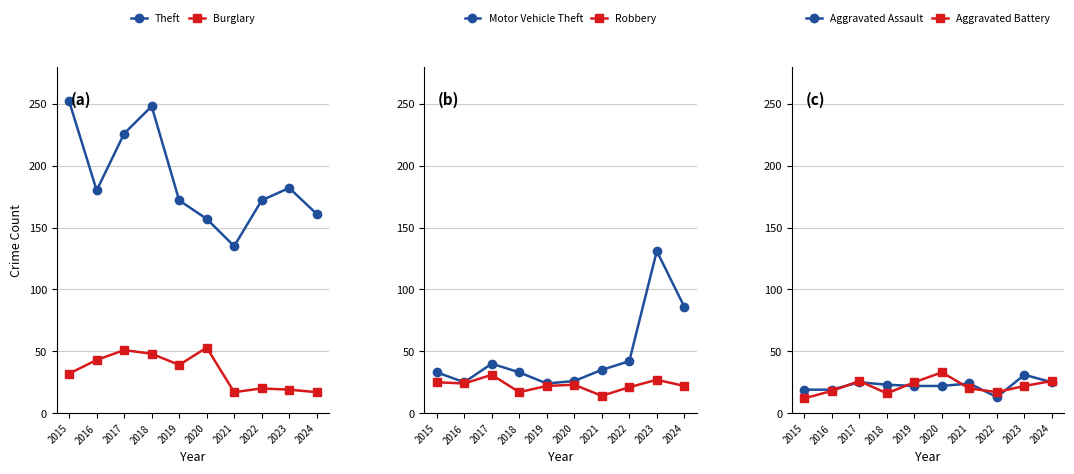

Count the number of categories in the chart.

10